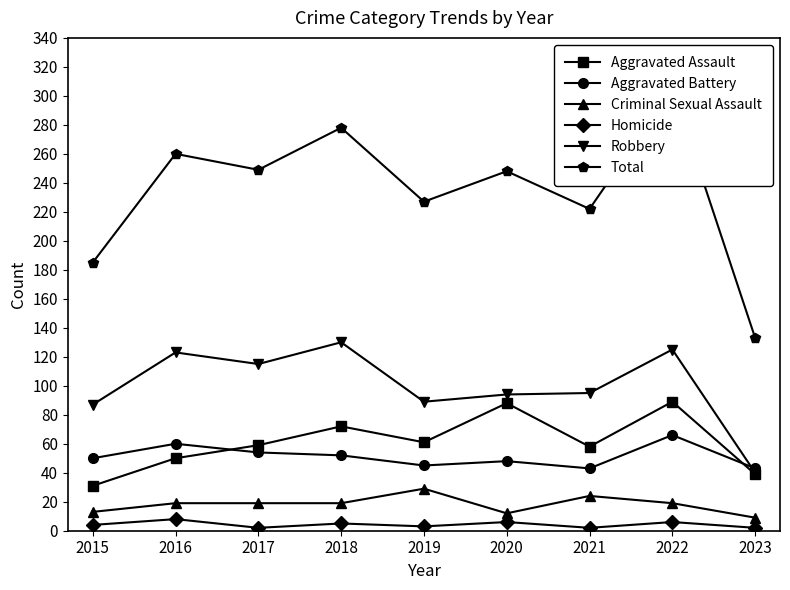

Which series has the largest total across all categories?

Total